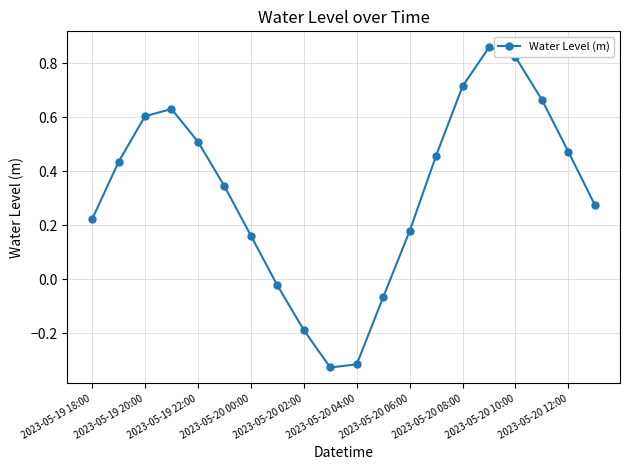

True or false: the data has more than 0 interior local peaks.

True